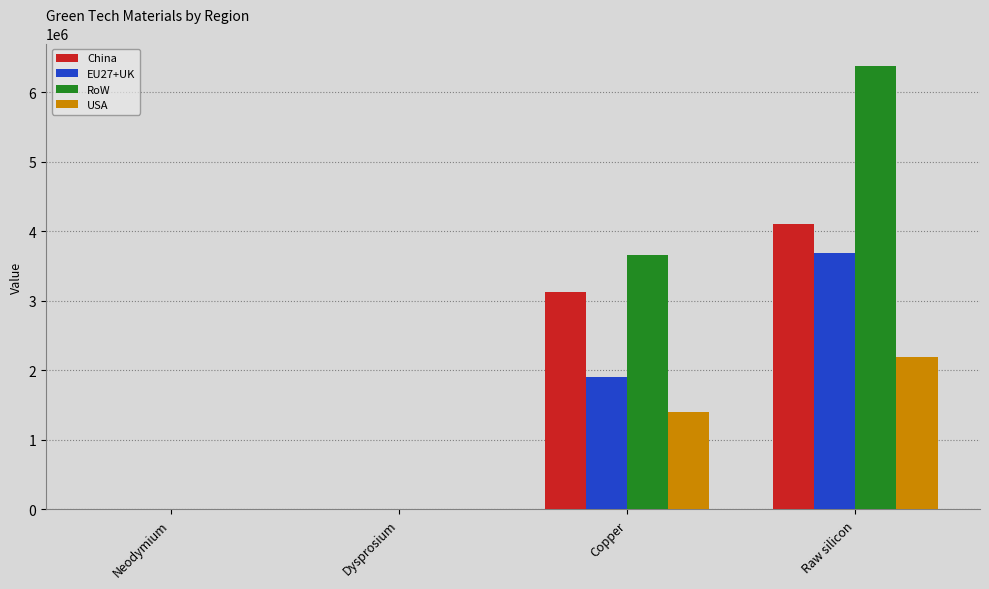

Which series changed the most between Neodymium and Raw silicon?

RoW